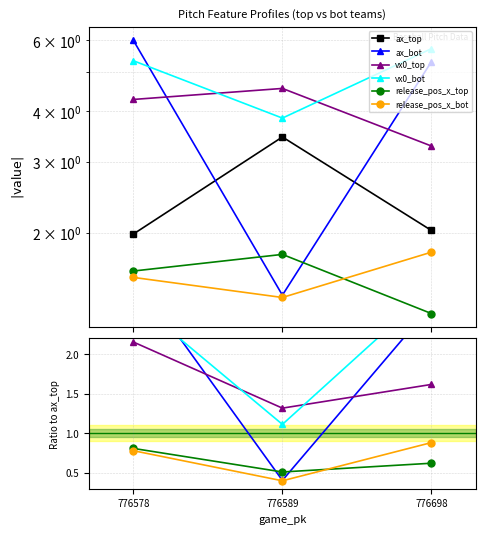

Which category has the lowest value across all series?

776589